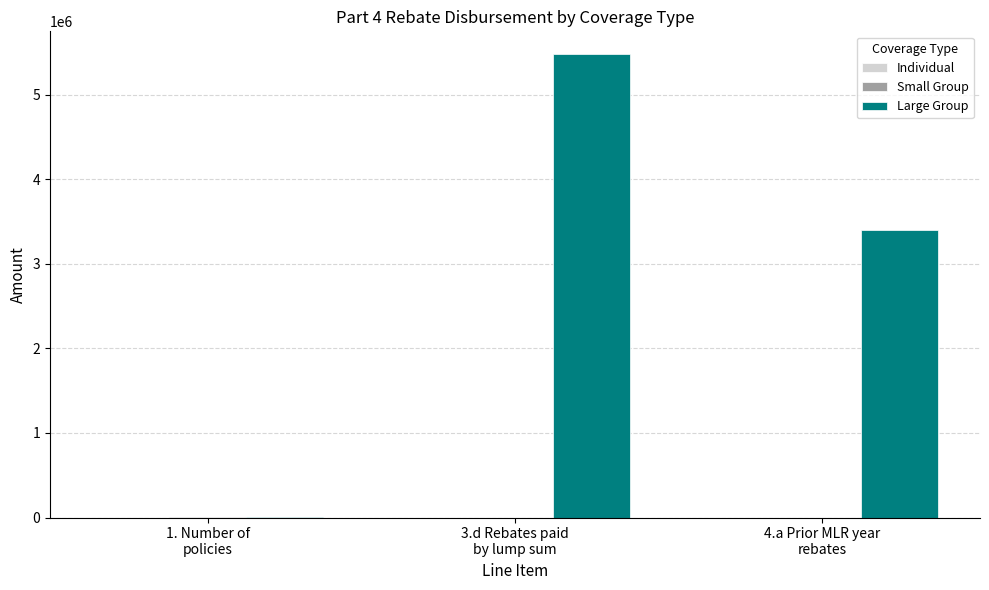

What is the greatest value displayed?

5473510.9